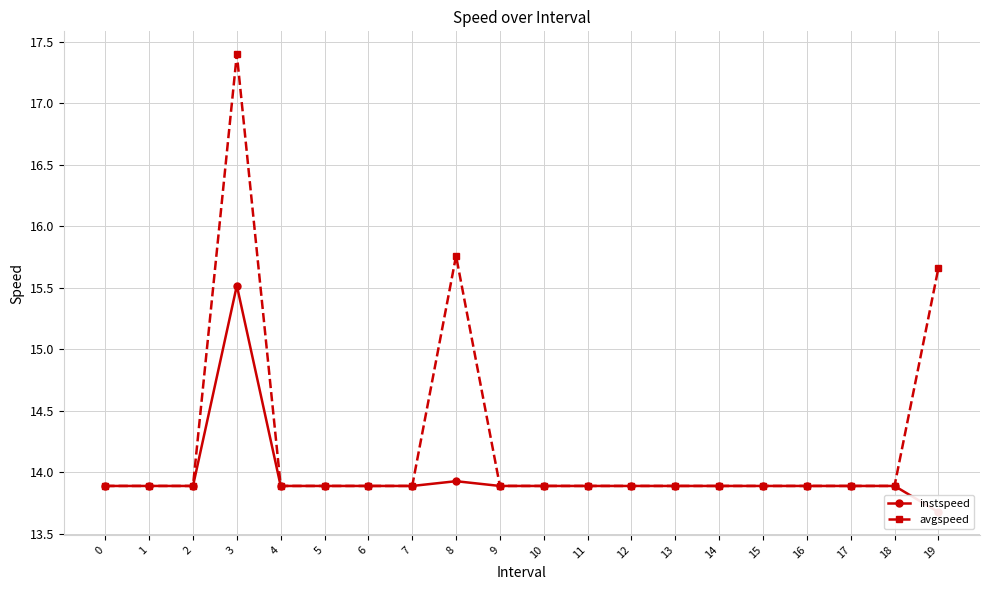

What is the sum of the avgspeed values at 18 and 7?

27.8